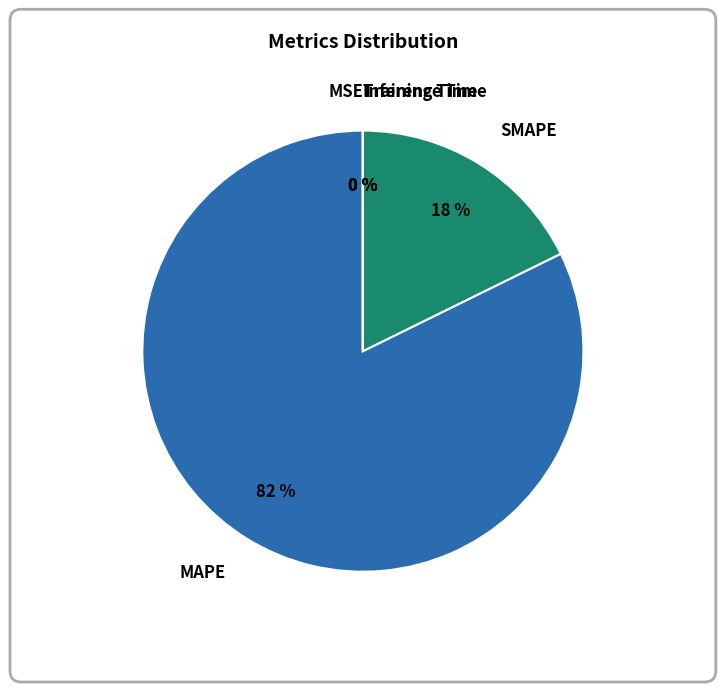

True or false: SMAPE accounts for 18% of the total.

True